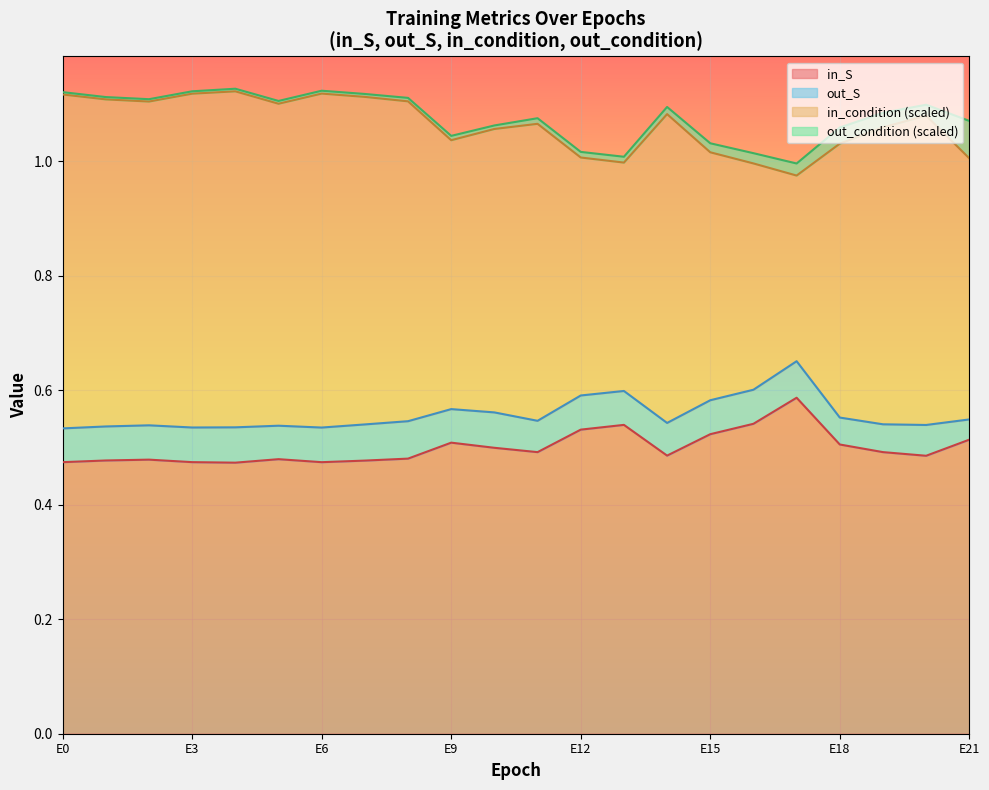

Which series has the largest total across all categories?

in_condition